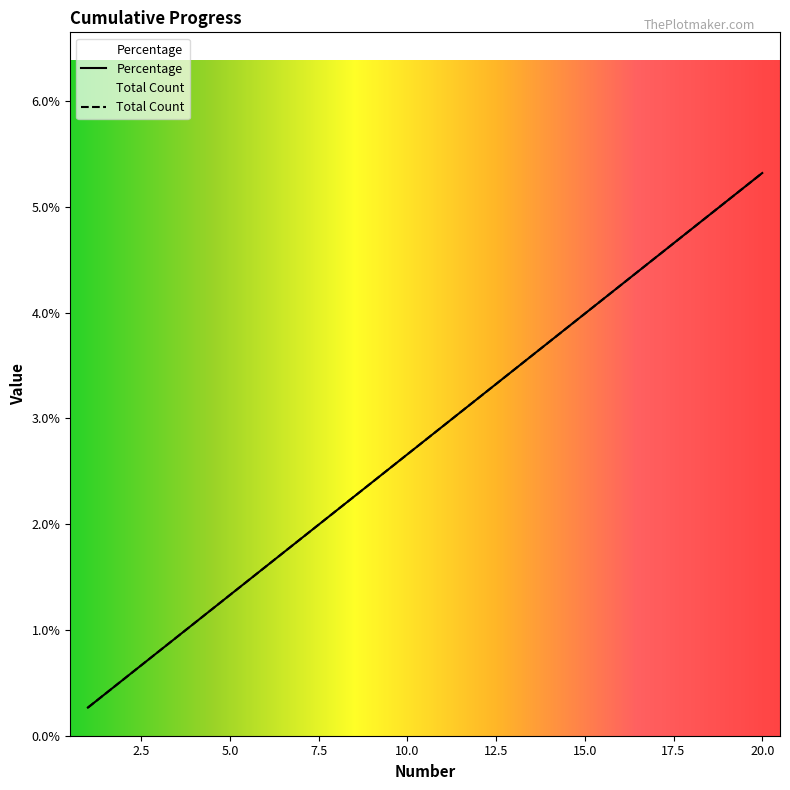

How many categories are shown in the chart?

20